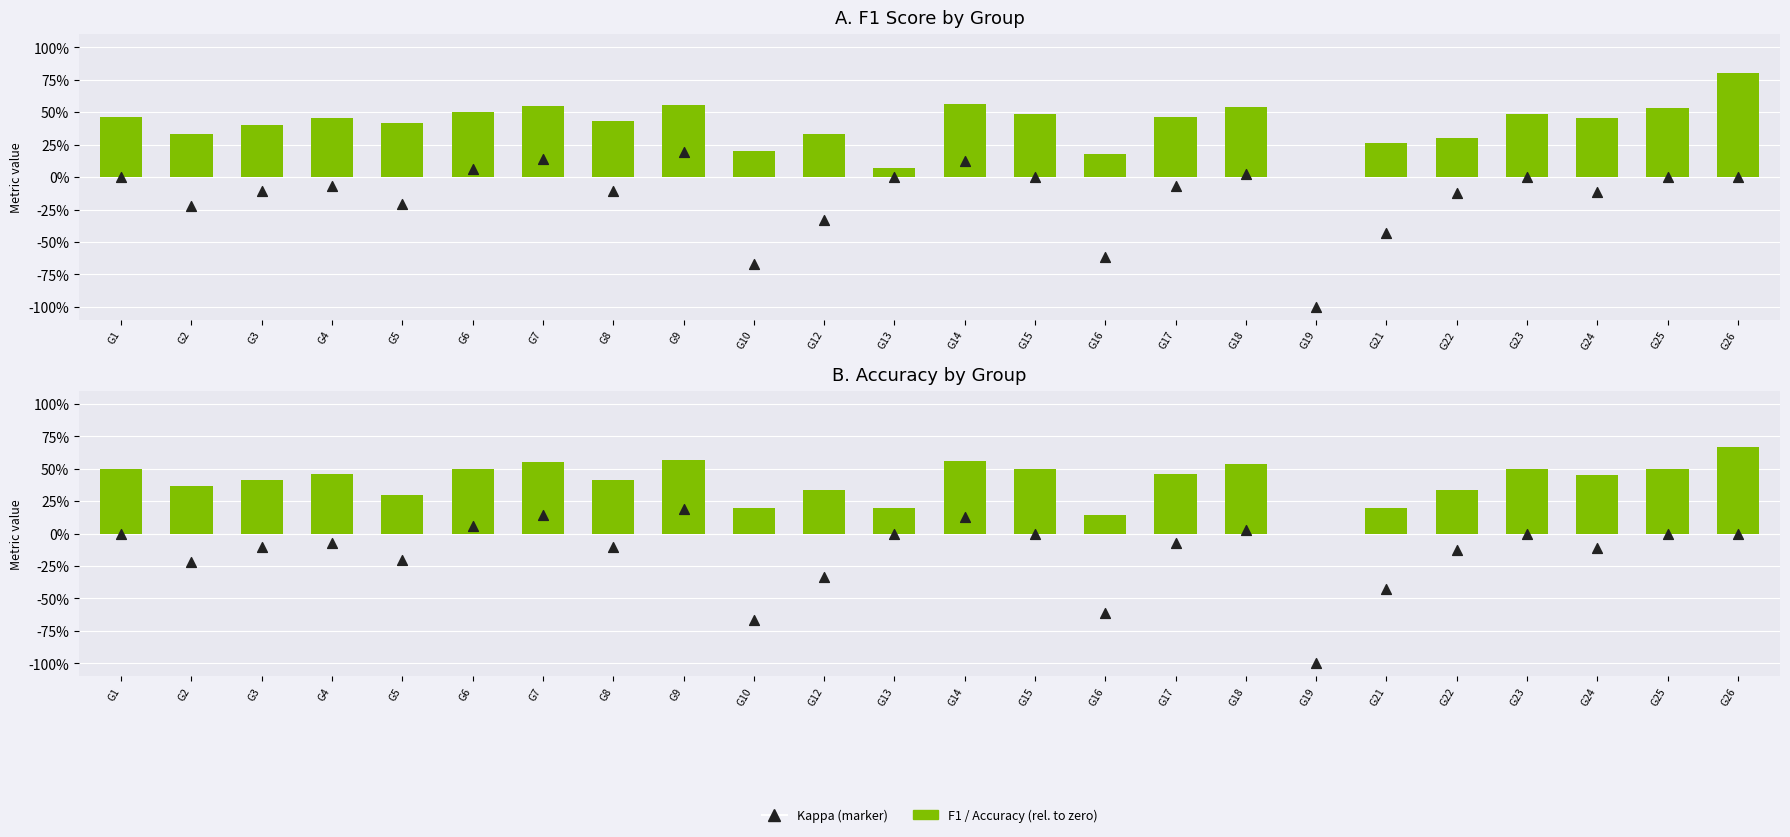

At which category is the sum across all series the highest?

G9